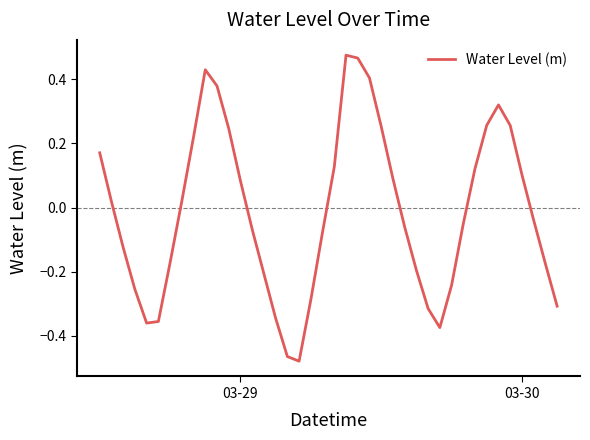

How many values are below zero?

21